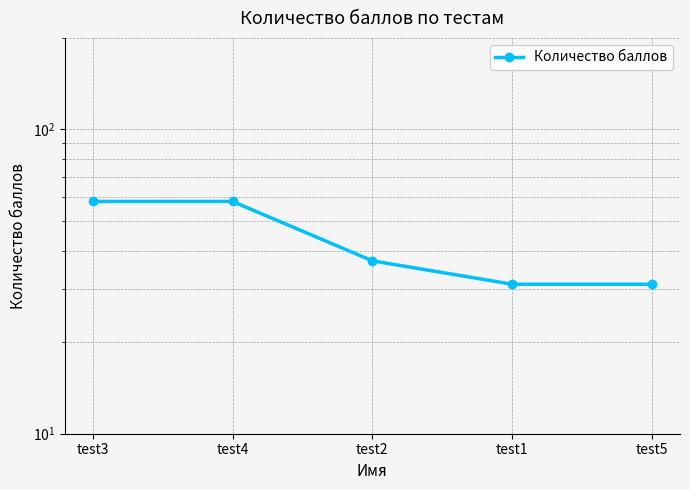

Does the chart display data point markers on the line(s)?

Yes